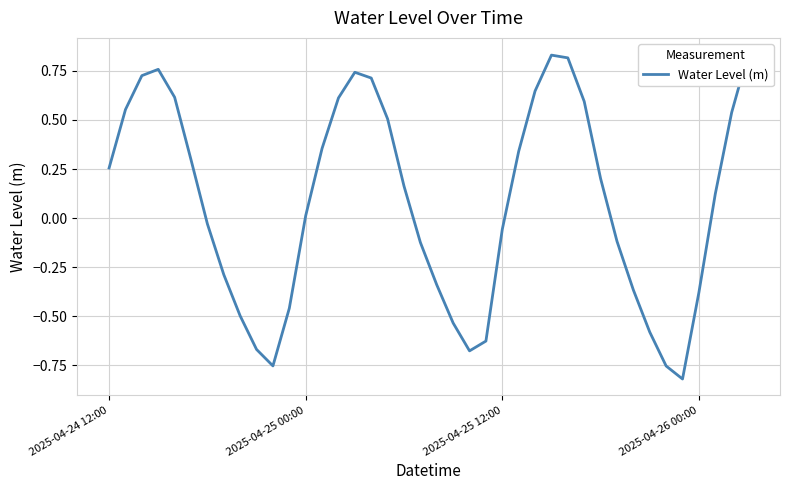

Reading left to right, extract all data points from this chart.

0.3	0.6	0.7	0.8	0.6	0.3	-0.0	-0.3	-0.5	-0.7	-0.8	-0.5	0.0	0.4	0.6	0.7	0.7	0.5	0.2	-0.1	-0.3	-0.5	-0.7	-0.6	-0.1	0.3	0.6	0.8	0.8	0.6	0.2	-0.1	-0.4	-0.6	-0.8	-0.8	-0.4	0.1	0.5	0.8